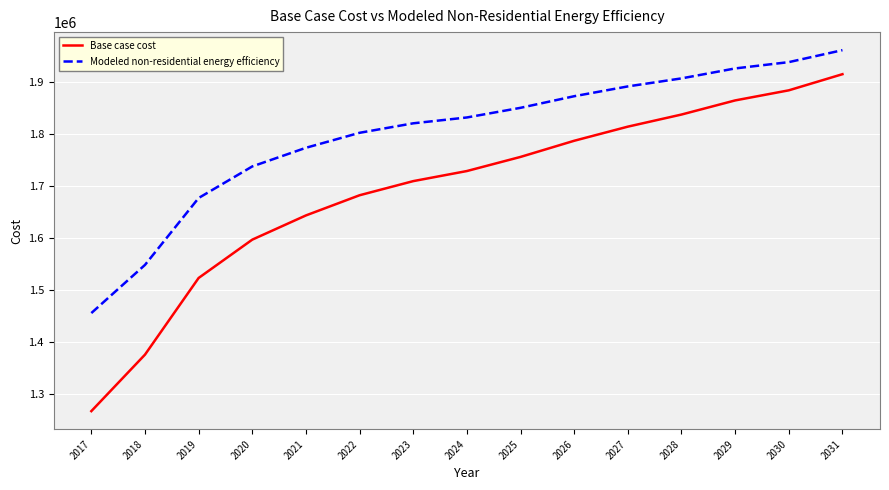

True or false: Base case cost has a value of 409559.7 at 2028.

False